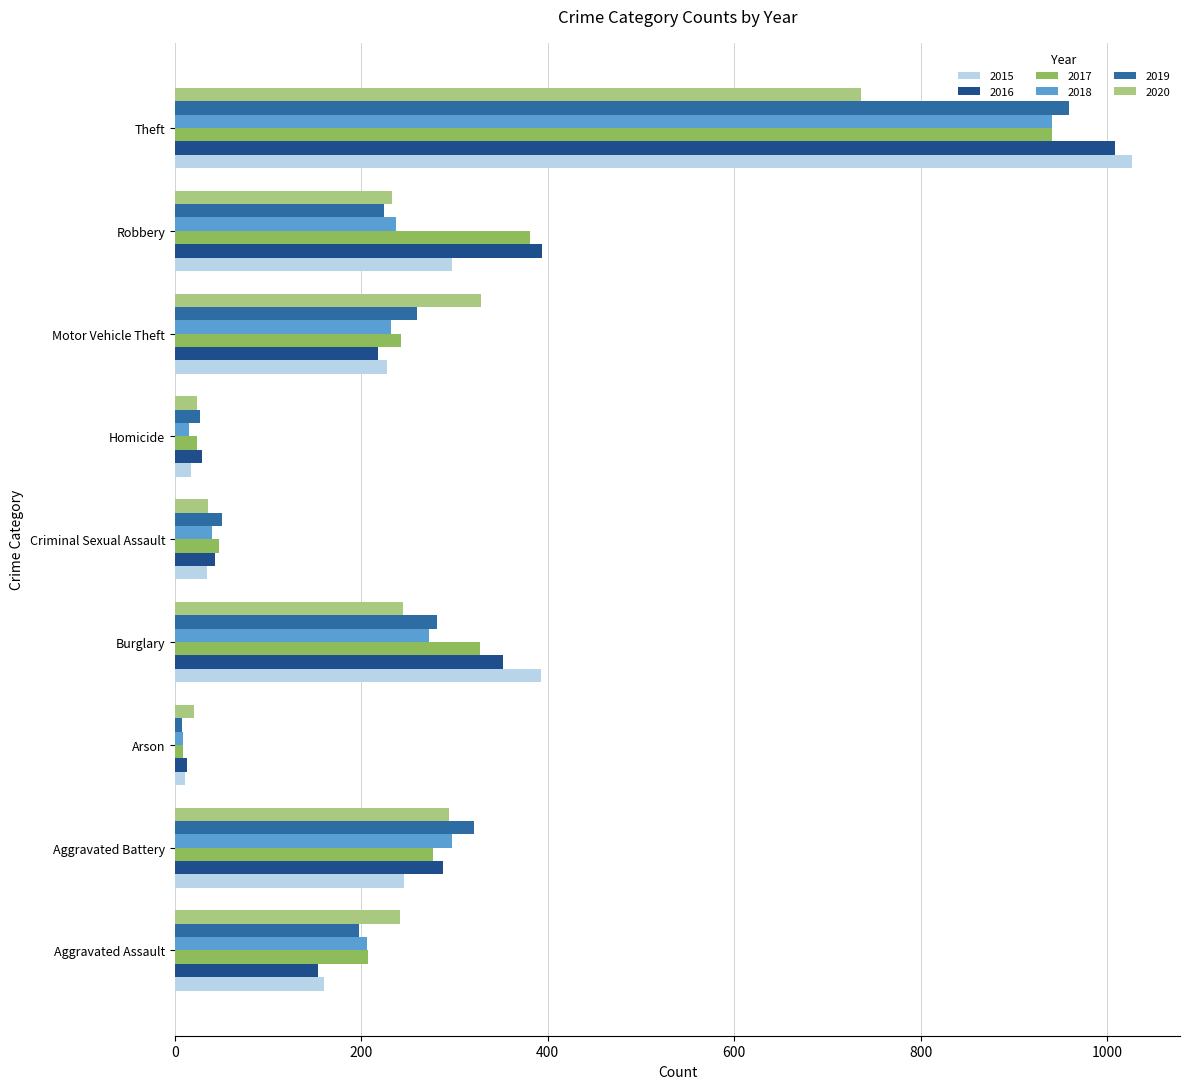

What is the total value across all series at Burglary?

1871